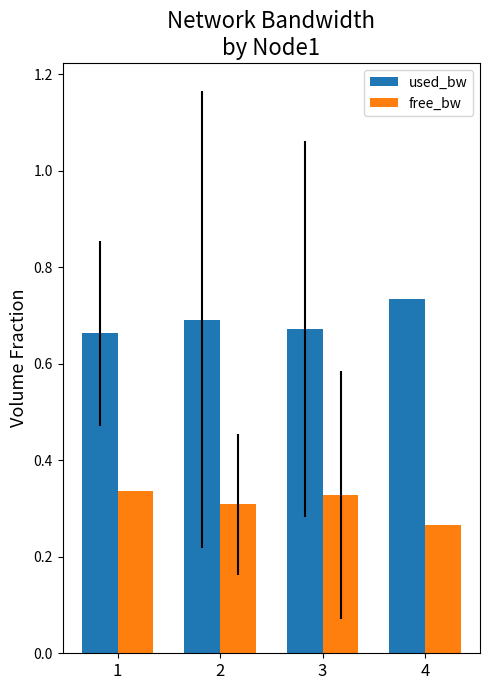

Where is free_bw nearest to the value 0?

4